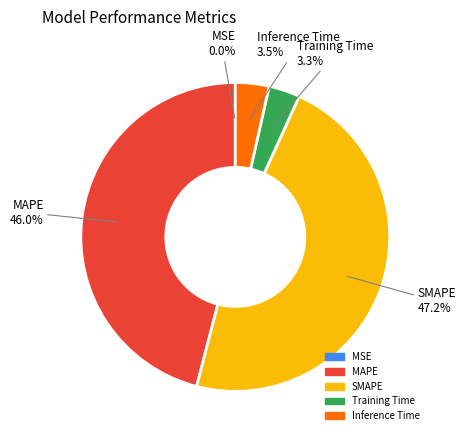

What is the largest slice in the pie chart?

SMAPE